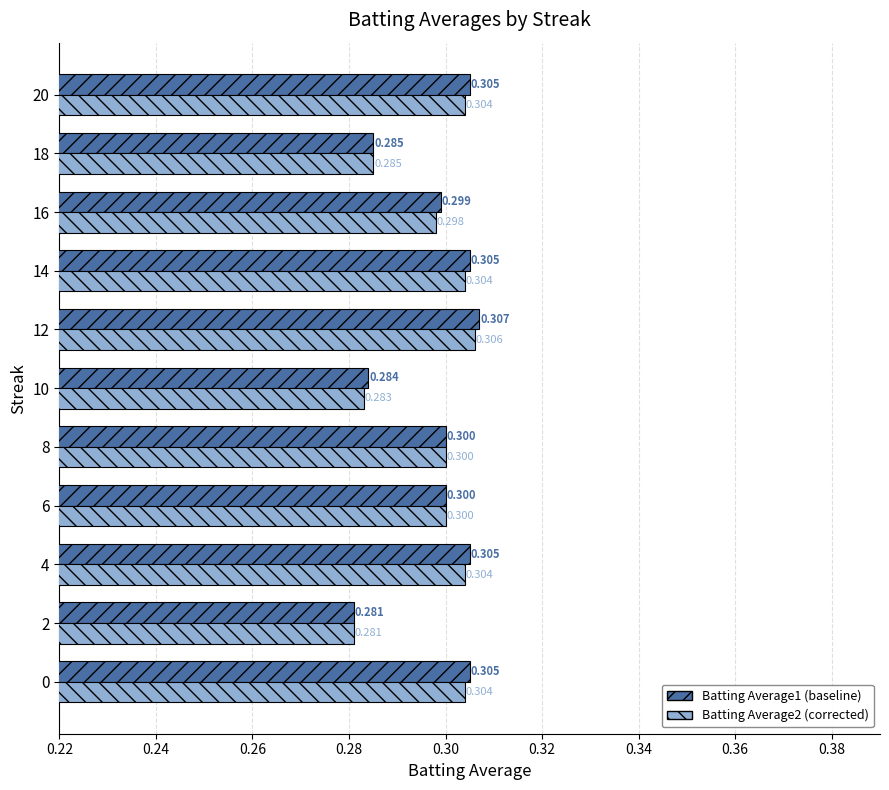

How many distinct data groups are displayed?

2